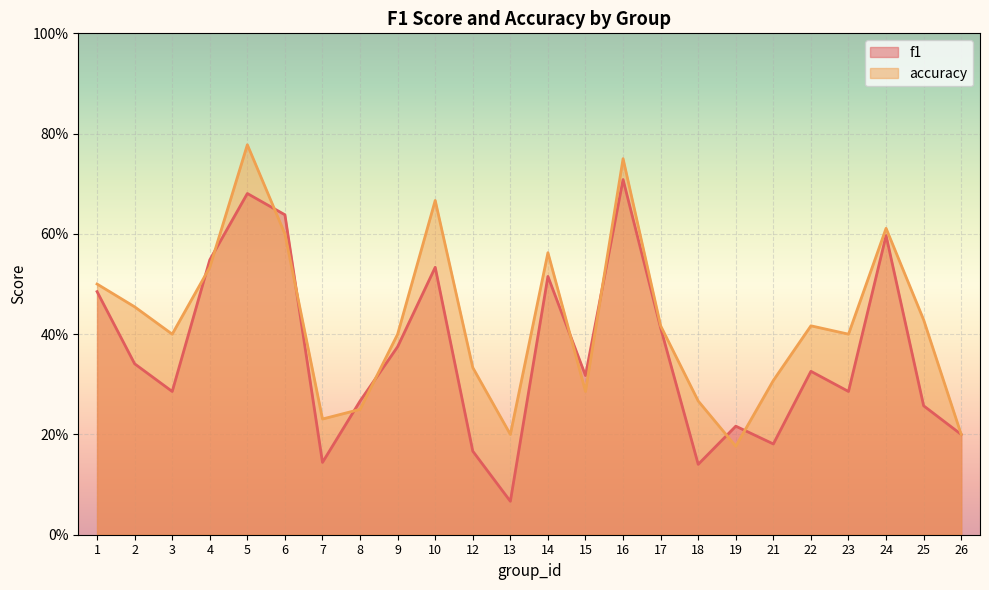

What is the difference between the highest and lowest values at 2?

0.1